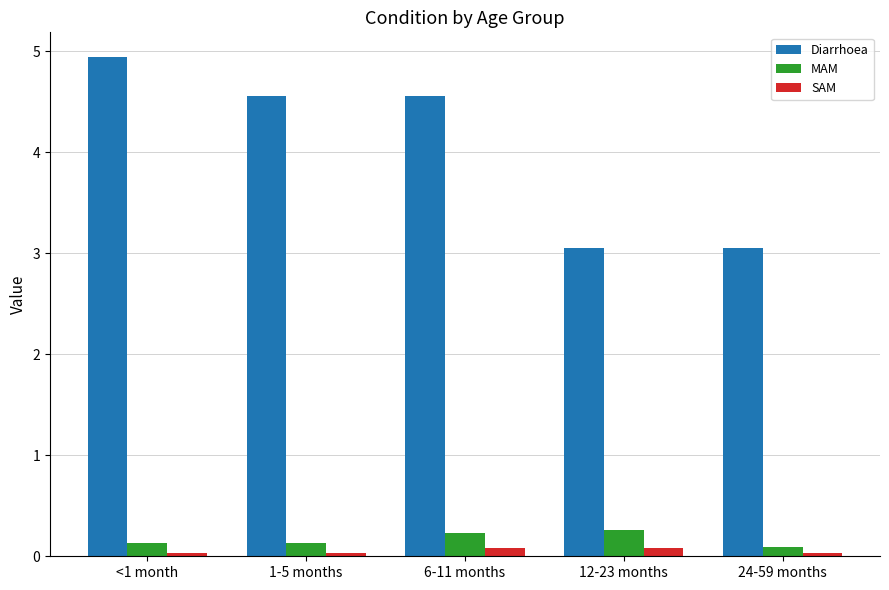

Between 12-23 months and 24-59 months, which series saw the biggest shift?

MAM